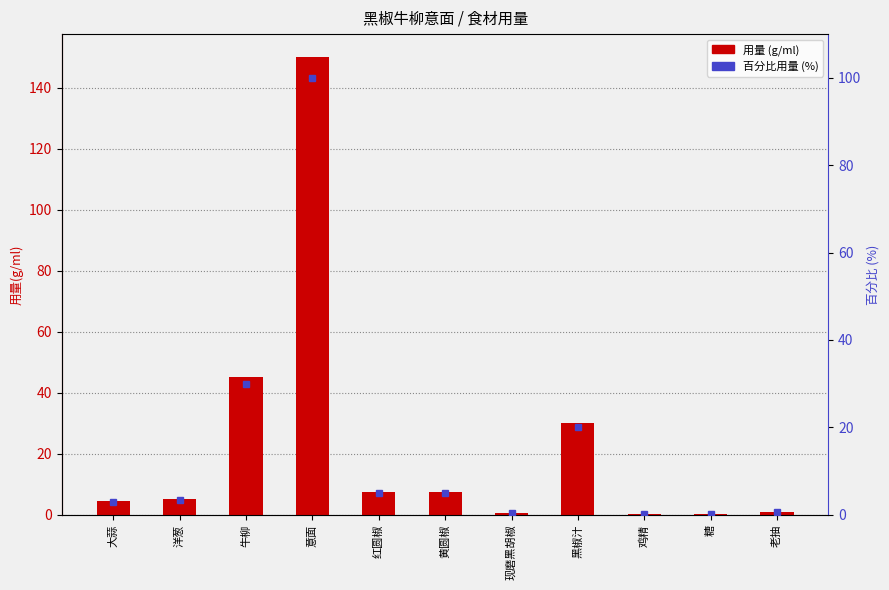

What is the sum of all 百分比用量 values?

167.6